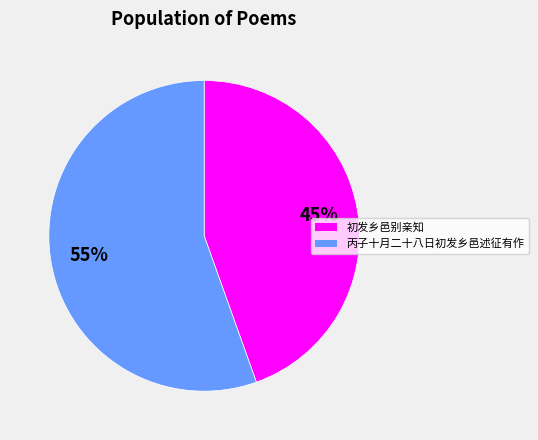

What is the largest slice in the pie chart?

丙子十月二十八日初发乡邑述征有作